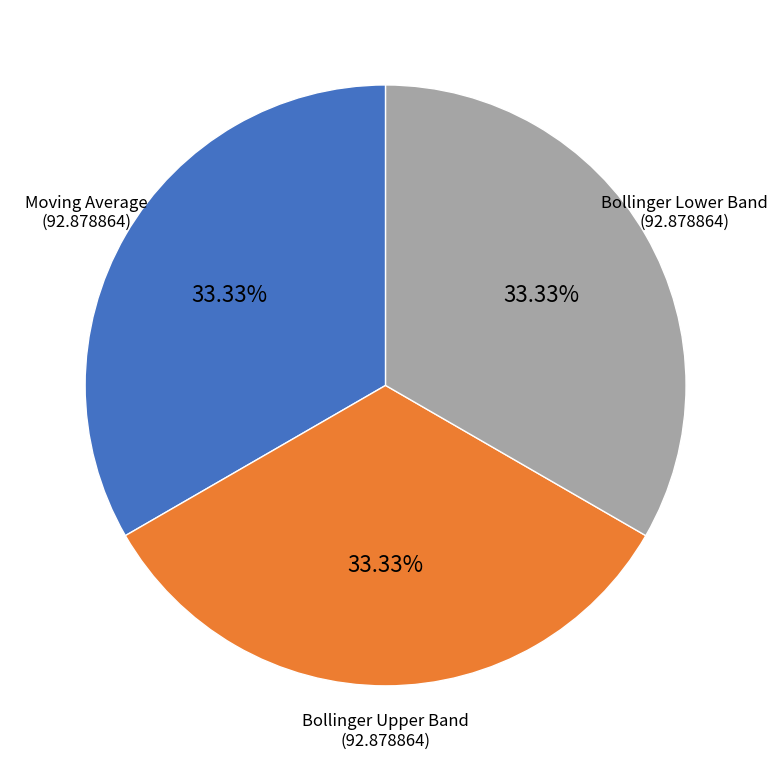

To the nearest percent, what is the average slice percentage?

33%